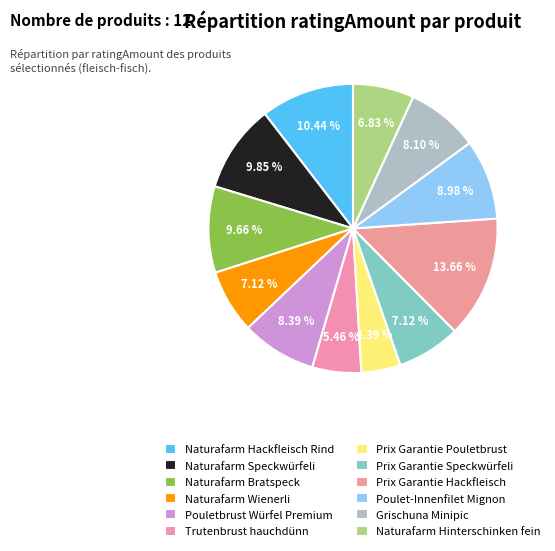

Which has a higher value, Prix Garantie Speckwürfeli or Trutenbrust hauchdünn?

Prix Garantie Speckwürfeli